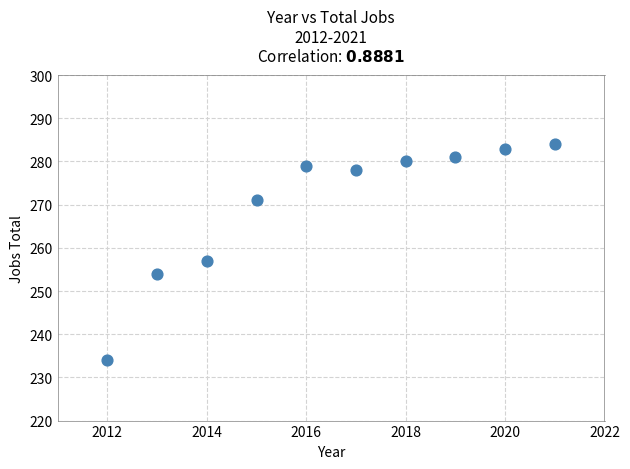

What is the average X value?

2016